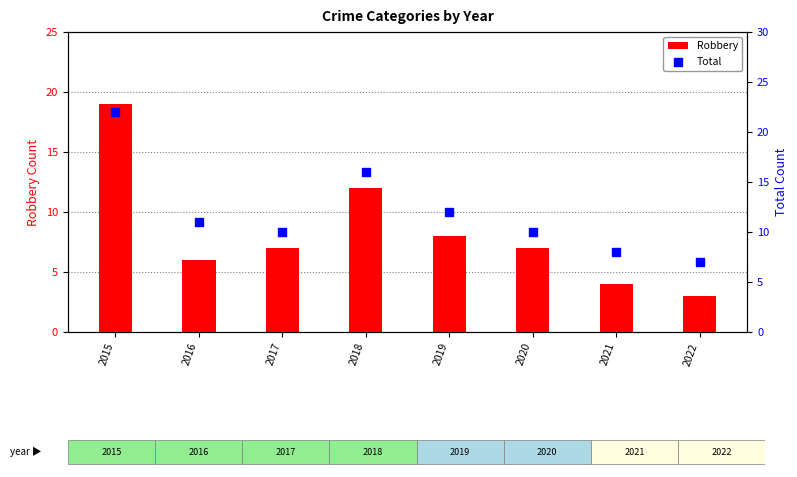

Is the value of Robbery at 2015 greater than the value of Total at 2019?

Yes